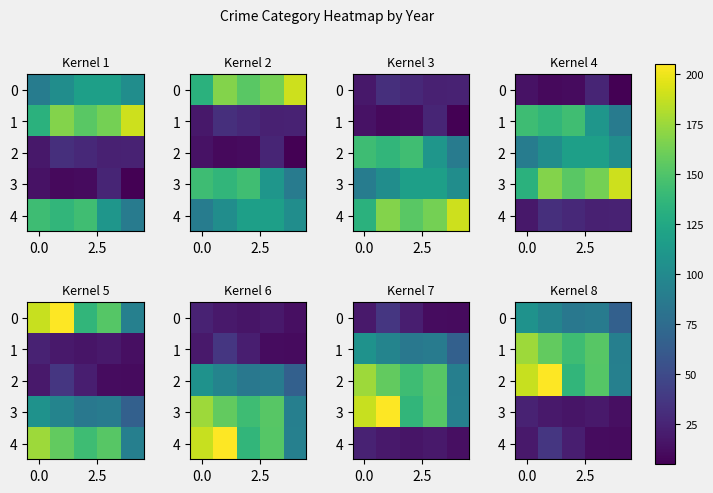

At which category does the chart reach its minimum across all series?

4